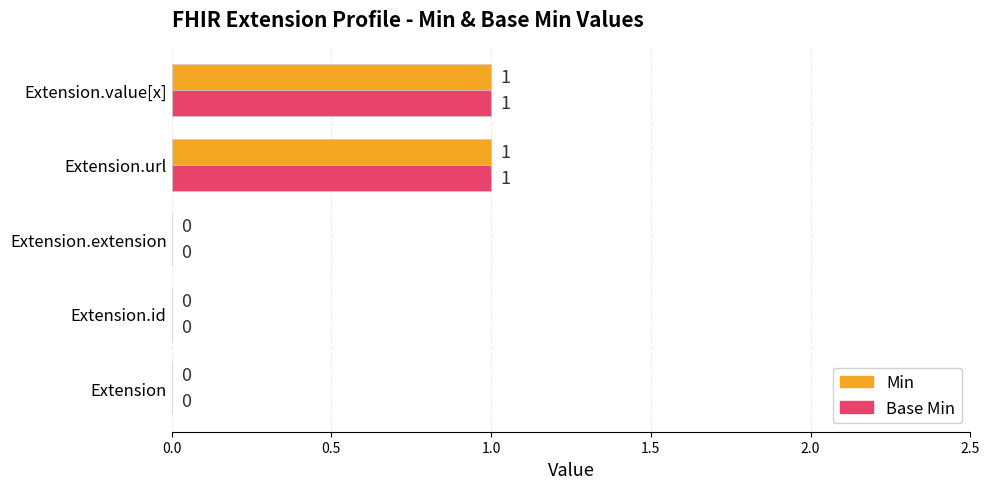

The value of Min at Extension is -1. True or false?

False